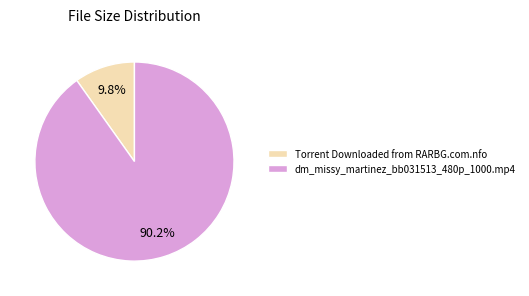

Which has a higher value, Torrent Downloaded from RARBG.com.nfo or dm_missy_martinez_bb031513_480p_1000.mp4?

dm_missy_martinez_bb031513_480p_1000.mp4